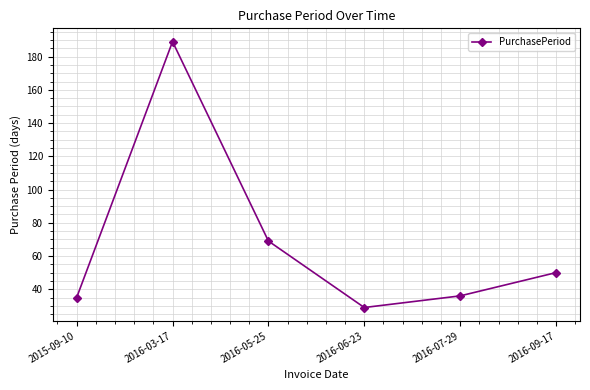

The value at 2016-09-17 is 87. True or false?

False